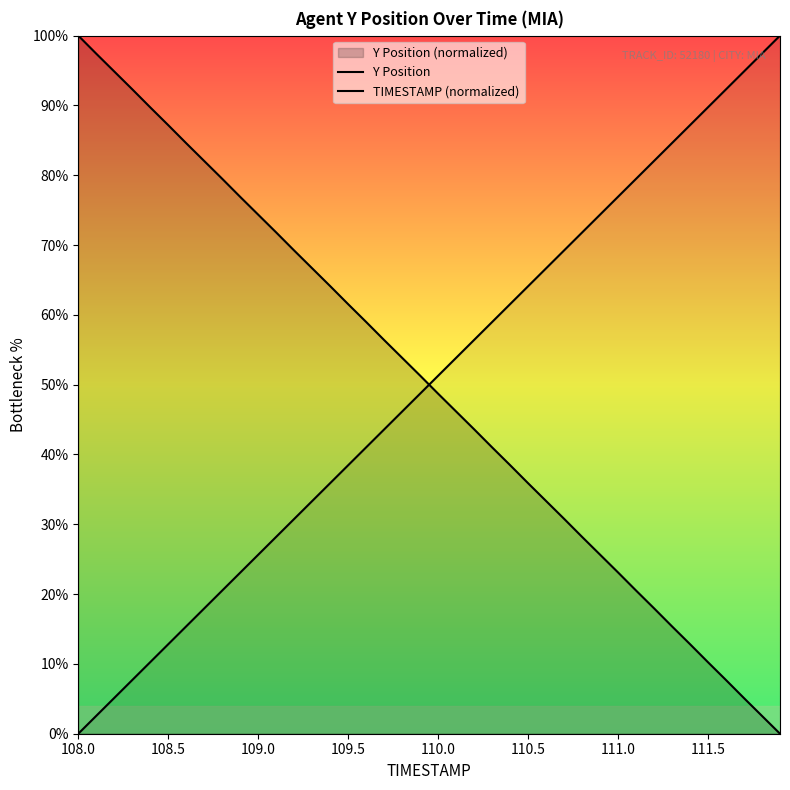

Does the chart display data point markers on the line(s)?

No